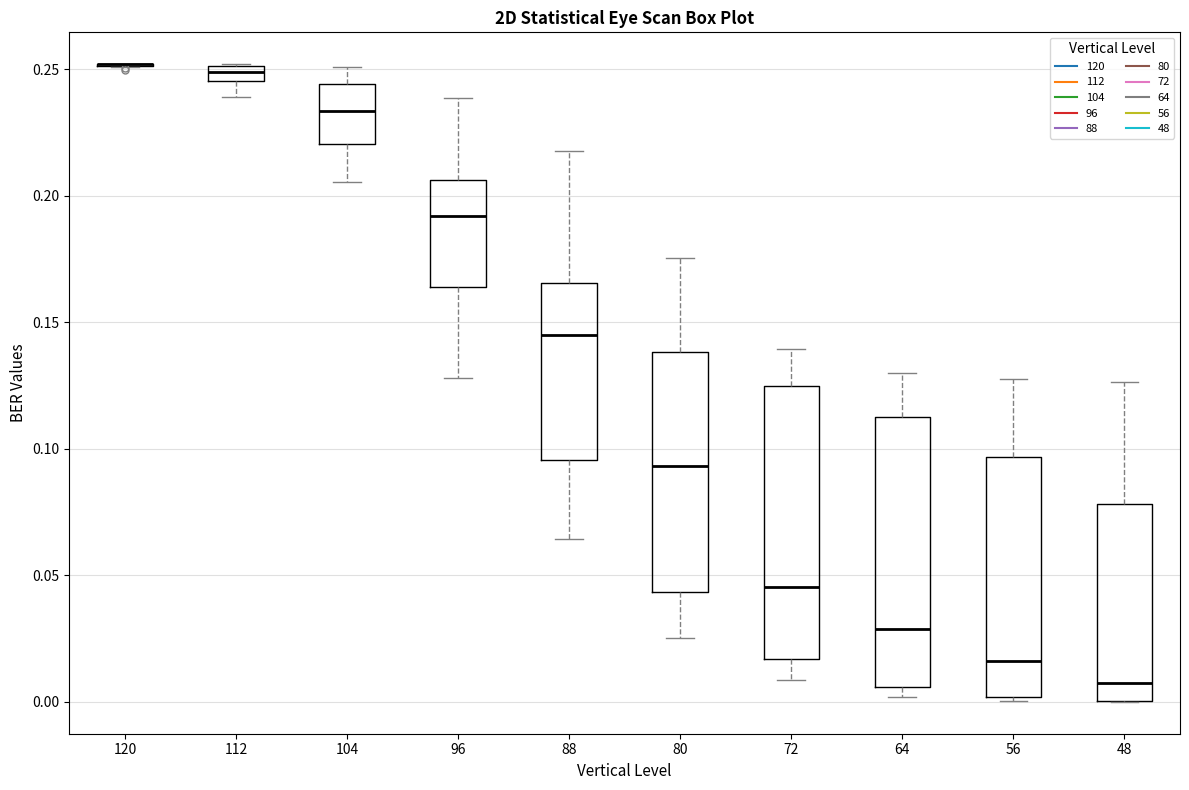

Where does the upper whisker of the box at x = 80 end on the y-axis? The values are not printed on the chart, so give them approximately, as read against the axis.

0.175